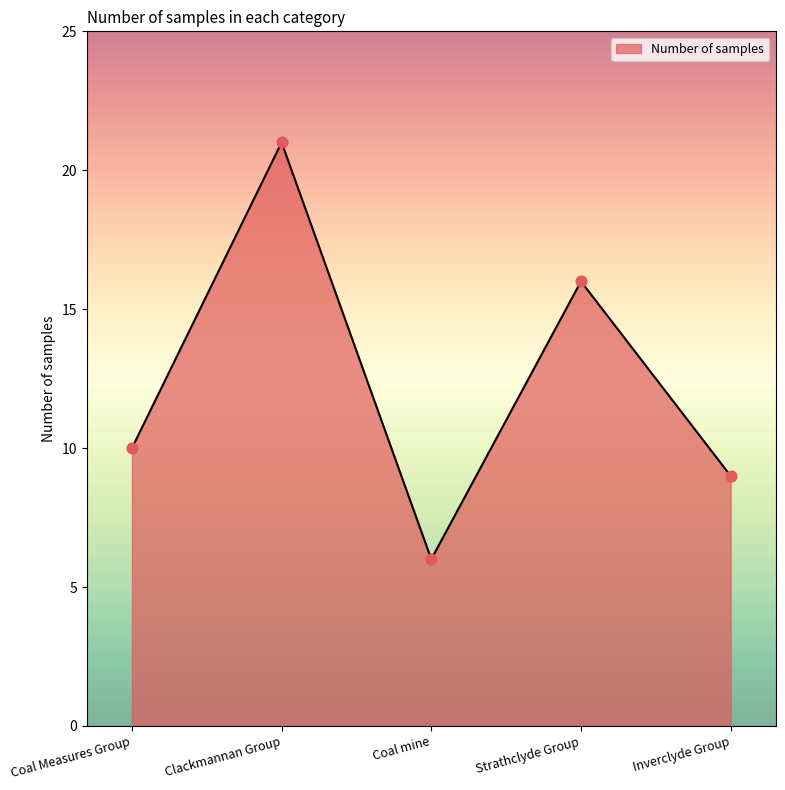

Approximately how many times larger is the value at Inverclyde Group compared to Strathclyde Group?

0.6